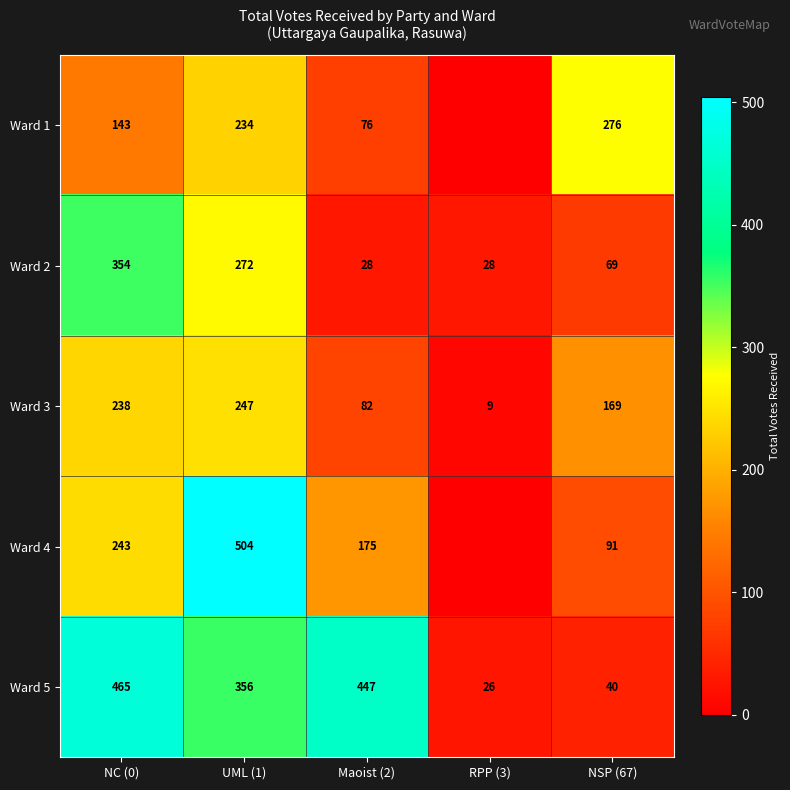

Which series changed the most between NC (0) and Maoist (2)?

Ward 2